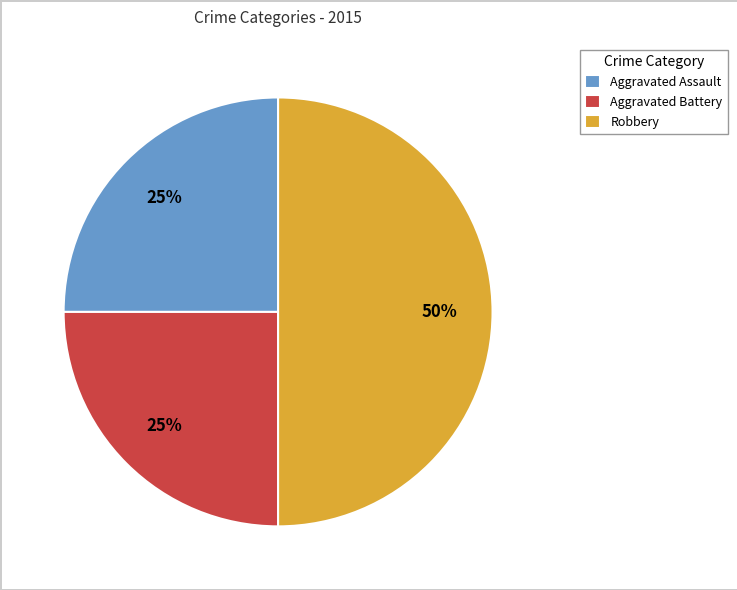

Do Robbery and Aggravated Assault together represent more than half of the pie?

Yes